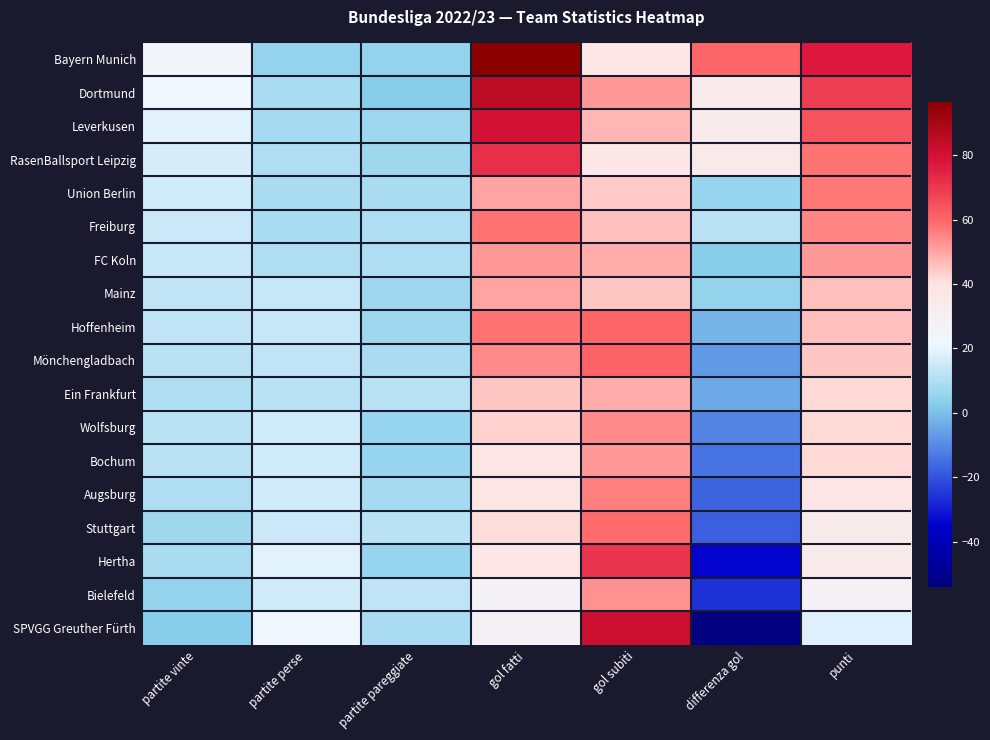

Between partite perse and gol fatti, which series saw the biggest shift?

Bayern Munich